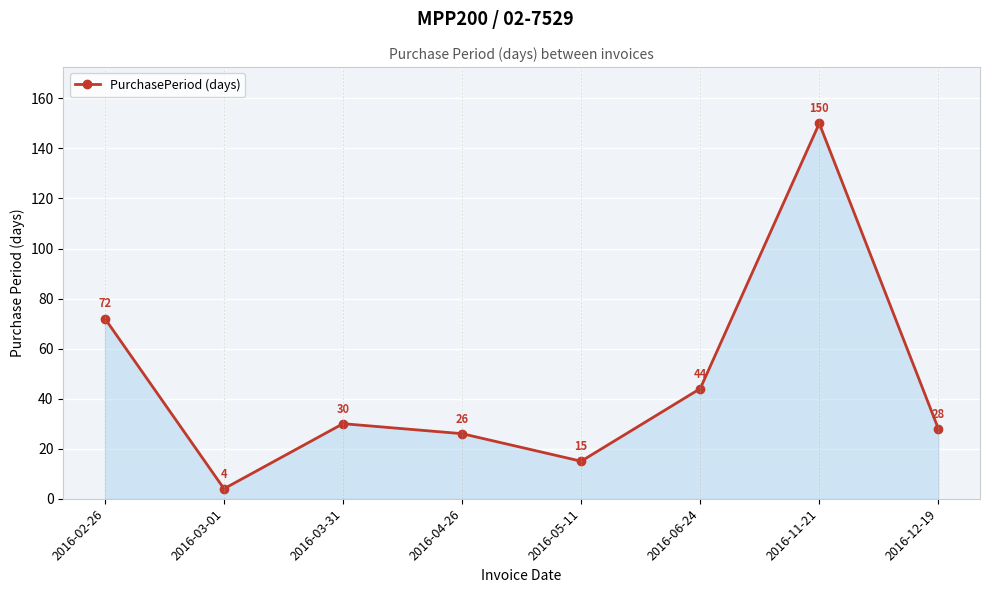

The value at 2016-05-11 is 15. True or false?

True